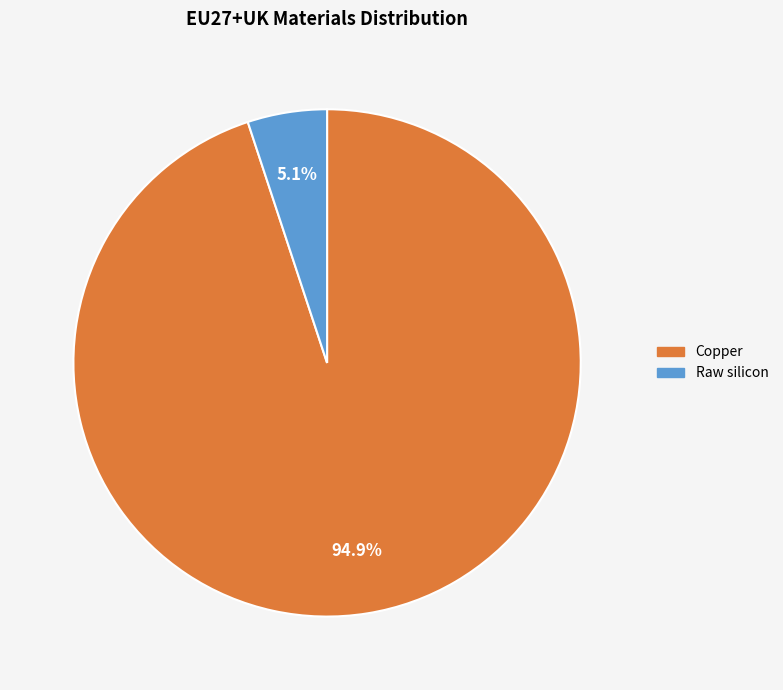

Which category accounts for the majority?

Copper